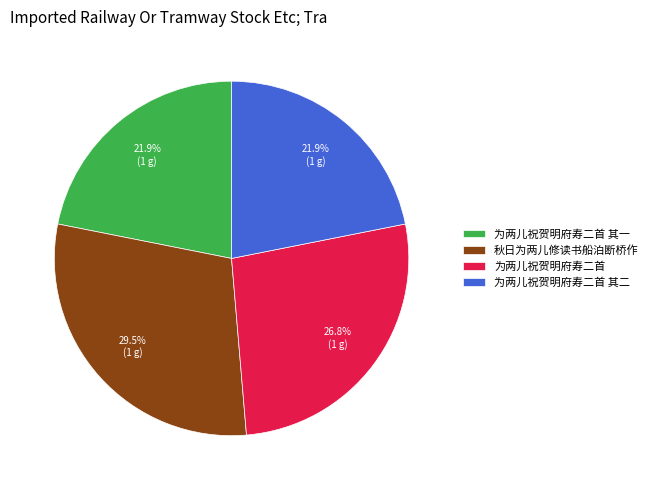

Count the number of slices in the pie.

4